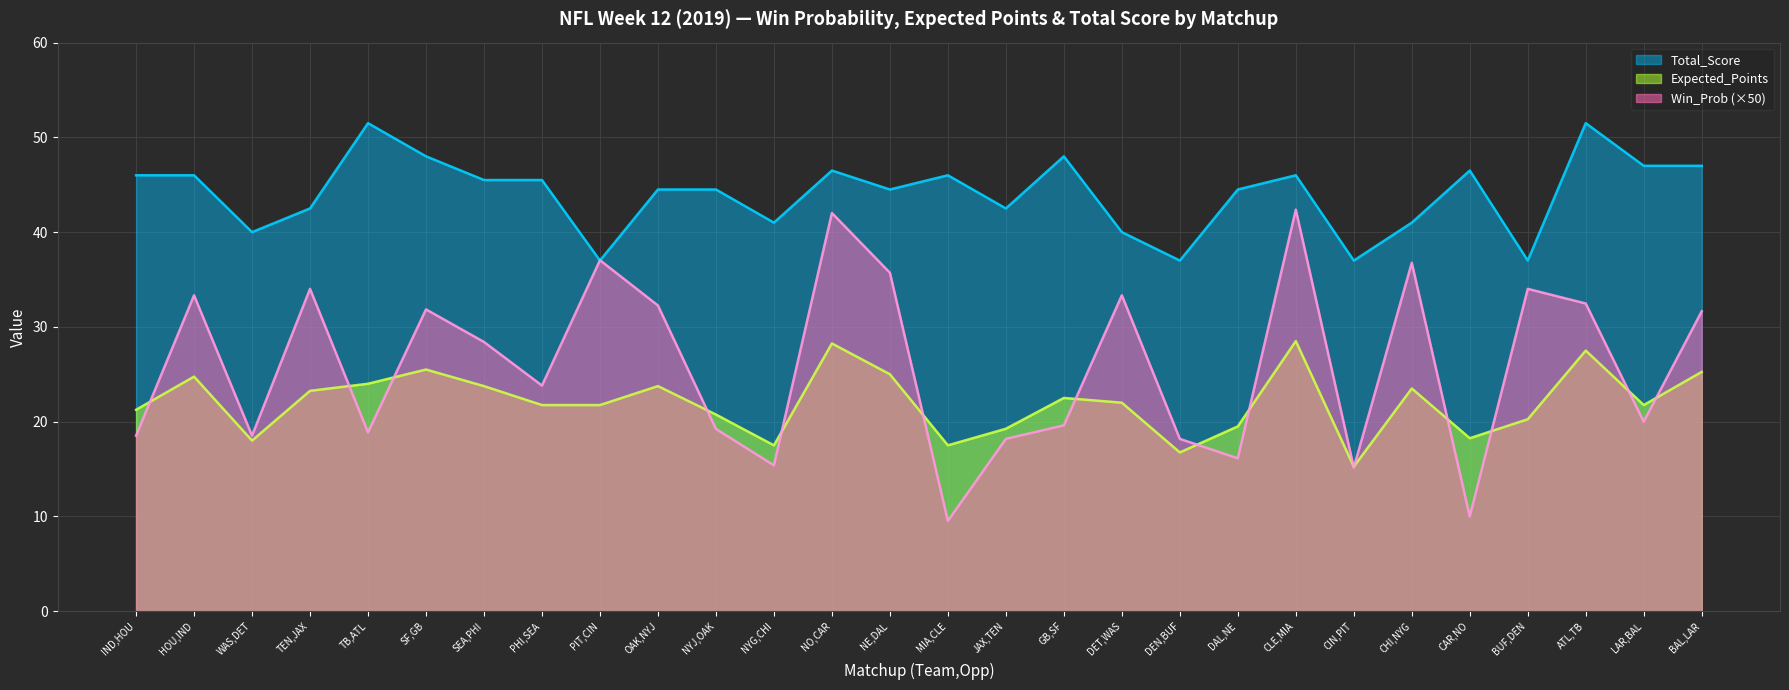

At which label does Expected_Points first exceed 22?

HOU,IND